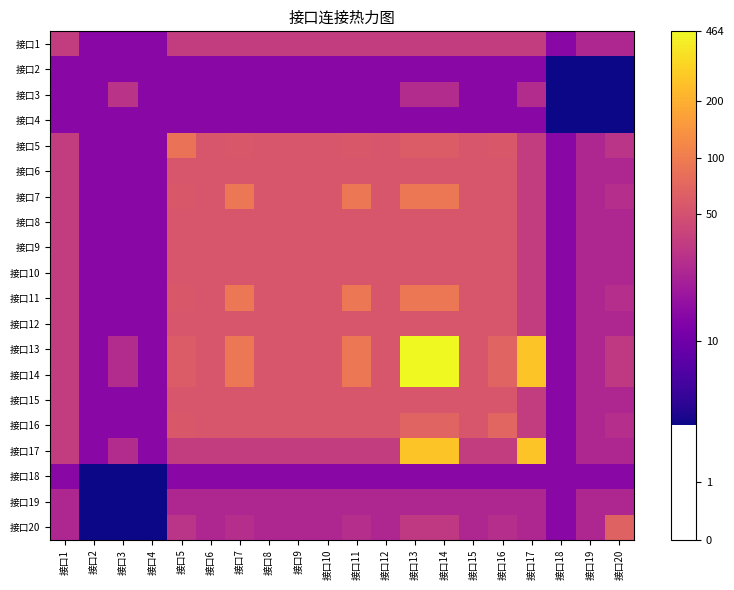

Reading right to left, list all the values displayed in this chart.

接口1: 接口20=3.3	接口19=3.3	接口18=2.7	接口17=3.6	接口16=3.6	接口15=3.6	接口14=3.6	接口13=3.6	接口12=3.6	接口11=3.6	接口10=3.6	接口9=3.6	接口8=3.6	接口7=3.6	接口6=3.6	接口5=3.6	接口4=2.7	接口3=2.7	接口2=2.7	接口1=3.6
接口2: 接口20=1.4	接口19=1.4	接口18=1.4	接口17=2.7	接口16=2.7	接口15=2.7	接口14=2.7	接口13=2.7	接口12=2.7	接口11=2.7	接口10=2.7	接口9=2.7	接口8=2.7	接口7=2.7	接口6=2.7	接口5=2.7	接口4=2.7	接口3=2.7	接口2=2.7	接口1=2.7
接口3: 接口20=1.4	接口19=1.4	接口18=1.4	接口17=3.3	接口16=2.7	接口15=2.7	接口14=3.3	接口13=3.3	接口12=2.7	接口11=2.7	接口10=2.7	接口9=2.7	接口8=2.7	接口7=2.7	接口6=2.7	接口5=2.7	接口4=2.7	接口3=3.4	接口2=2.7	接口1=2.7
接口4: 接口20=1.4	接口19=1.4	接口18=1.4	接口17=2.7	接口16=2.7	接口15=2.7	接口14=2.7	接口13=2.7	接口12=2.7	接口11=2.7	接口10=2.7	接口9=2.7	接口8=2.7	接口7=2.7	接口6=2.7	接口5=2.7	接口4=2.7	接口3=2.7	接口2=2.7	接口1=2.7
接口5: 接口20=3.5	接口19=3.3	接口18=2.7	接口17=3.6	接口16=4.1	接口15=4.0	接口14=4.1	接口13=4.1	接口12=4.0	接口11=4.1	接口10=4.0	接口9=4.0	接口8=4.0	接口7=4.1	接口6=4.0	接口5=4.5	接口4=2.7	接口3=2.7	接口2=2.7	接口1=3.6
接口6: 接口20=3.3	接口19=3.3	接口18=2.7	接口17=3.6	接口16=4.0	接口15=4.0	接口14=4.0	接口13=4.0	接口12=4.0	接口11=4.0	接口10=4.0	接口9=4.0	接口8=4.0	接口7=4.0	接口6=4.0	接口5=4.0	接口4=2.7	接口3=2.7	接口2=2.7	接口1=3.6
接口7: 接口20=3.4	接口19=3.3	接口18=2.7	接口17=3.6	接口16=4.0	接口15=4.0	接口14=4.5	接口13=4.5	接口12=4.0	接口11=4.5	接口10=4.0	接口9=4.0	接口8=4.0	接口7=4.5	接口6=4.0	接口5=4.1	接口4=2.7	接口3=2.7	接口2=2.7	接口1=3.6
接口8: 接口20=3.3	接口19=3.3	接口18=2.7	接口17=3.6	接口16=4.0	接口15=4.0	接口14=4.0	接口13=4.0	接口12=4.0	接口11=4.0	接口10=4.0	接口9=4.0	接口8=4.0	接口7=4.0	接口6=4.0	接口5=4.0	接口4=2.7	接口3=2.7	接口2=2.7	接口1=3.6
接口9: 接口20=3.3	接口19=3.3	接口18=2.7	接口17=3.6	接口16=4.0	接口15=4.0	接口14=4.0	接口13=4.0	接口12=4.0	接口11=4.0	接口10=4.0	接口9=4.0	接口8=4.0	接口7=4.0	接口6=4.0	接口5=4.0	接口4=2.7	接口3=2.7	接口2=2.7	接口1=3.6
接口10: 接口20=3.3	接口19=3.3	接口18=2.7	接口17=3.6	接口16=4.0	接口15=4.0	接口14=4.0	接口13=4.0	接口12=4.0	接口11=4.0	接口10=4.0	接口9=4.0	接口8=4.0	接口7=4.0	接口6=4.0	接口5=4.0	接口4=2.7	接口3=2.7	接口2=2.7	接口1=3.6
接口11: 接口20=3.4	接口19=3.3	接口18=2.7	接口17=3.6	接口16=4.0	接口15=4.0	接口14=4.5	接口13=4.5	接口12=4.0	接口11=4.5	接口10=4.0	接口9=4.0	接口8=4.0	接口7=4.5	接口6=4.0	接口5=4.1	接口4=2.7	接口3=2.7	接口2=2.7	接口1=3.6
接口12: 接口20=3.3	接口19=3.3	接口18=2.7	接口17=3.6	接口16=4.0	接口15=4.0	接口14=4.0	接口13=4.0	接口12=4.0	接口11=4.0	接口10=4.0	接口9=4.0	接口8=4.0	接口7=4.0	接口6=4.0	接口5=4.0	接口4=2.7	接口3=2.7	接口2=2.7	接口1=3.6
接口13: 接口20=3.6	接口19=3.3	接口18=2.7	接口17=5.6	接口16=4.2	接口15=4.0	接口14=6.1	接口13=6.1	接口12=4.0	接口11=4.5	接口10=4.0	接口9=4.0	接口8=4.0	接口7=4.5	接口6=4.0	接口5=4.1	接口4=2.7	接口3=3.3	接口2=2.7	接口1=3.6
接口14: 接口20=3.6	接口19=3.3	接口18=2.7	接口17=5.6	接口16=4.2	接口15=4.0	接口14=6.1	接口13=6.1	接口12=4.0	接口11=4.5	接口10=4.0	接口9=4.0	接口8=4.0	接口7=4.5	接口6=4.0	接口5=4.1	接口4=2.7	接口3=3.3	接口2=2.7	接口1=3.6
接口15: 接口20=3.3	接口19=3.3	接口18=2.7	接口17=3.6	接口16=4.0	接口15=4.0	接口14=4.0	接口13=4.0	接口12=4.0	接口11=4.0	接口10=4.0	接口9=4.0	接口8=4.0	接口7=4.0	接口6=4.0	接口5=4.0	接口4=2.7	接口3=2.7	接口2=2.7	接口1=3.6
接口16: 接口20=3.4	接口19=3.3	接口18=2.7	接口17=3.6	接口16=4.2	接口15=4.0	接口14=4.2	接口13=4.2	接口12=4.0	接口11=4.0	接口10=4.0	接口9=4.0	接口8=4.0	接口7=4.0	接口6=4.0	接口5=4.1	接口4=2.7	接口3=2.7	接口2=2.7	接口1=3.6
接口17: 接口20=3.3	接口19=3.3	接口18=2.7	接口17=5.6	接口16=3.6	接口15=3.6	接口14=5.6	接口13=5.6	接口12=3.6	接口11=3.6	接口10=3.6	接口9=3.6	接口8=3.6	接口7=3.6	接口6=3.6	接口5=3.6	接口4=2.7	接口3=3.3	接口2=2.7	接口1=3.6
接口18: 接口20=2.7	接口19=2.7	接口18=2.7	接口17=2.7	接口16=2.7	接口15=2.7	接口14=2.7	接口13=2.7	接口12=2.7	接口11=2.7	接口10=2.7	接口9=2.7	接口8=2.7	接口7=2.7	接口6=2.7	接口5=2.7	接口4=1.4	接口3=1.4	接口2=1.4	接口1=2.7
接口19: 接口20=3.3	接口19=3.3	接口18=2.7	接口17=3.3	接口16=3.3	接口15=3.3	接口14=3.3	接口13=3.3	接口12=3.3	接口11=3.3	接口10=3.3	接口9=3.3	接口8=3.3	接口7=3.3	接口6=3.3	接口5=3.3	接口4=1.4	接口3=1.4	接口2=1.4	接口1=3.3
接口20: 接口20=4.2	接口19=3.3	接口18=2.7	接口17=3.3	接口16=3.4	接口15=3.3	接口14=3.6	接口13=3.6	接口12=3.3	接口11=3.4	接口10=3.3	接口9=3.3	接口8=3.3	接口7=3.4	接口6=3.3	接口5=3.5	接口4=1.4	接口3=1.4	接口2=1.4	接口1=3.3